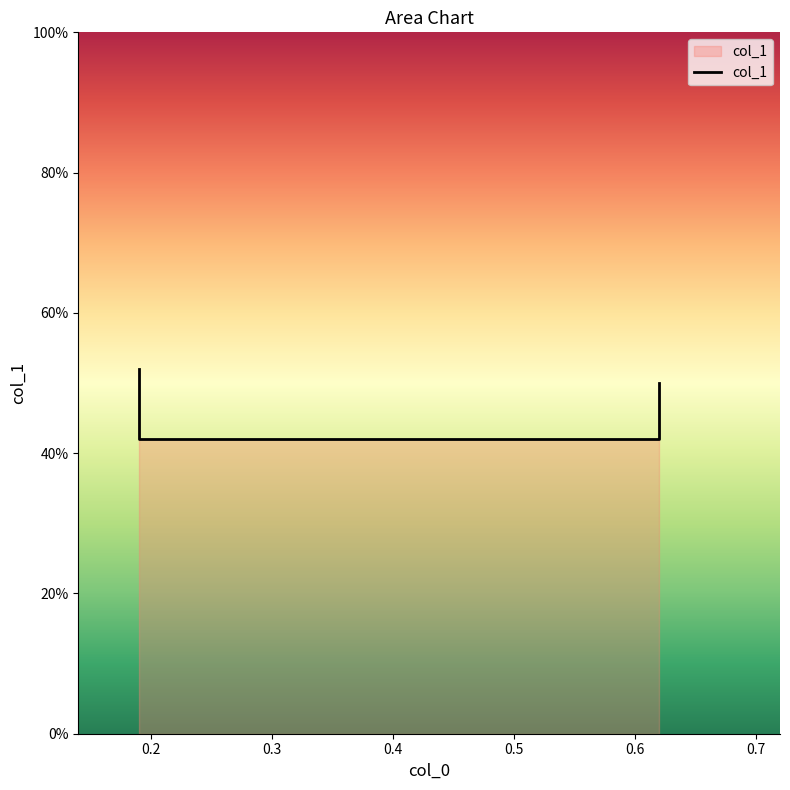

What is the value of the 4th point from the left?

0.4